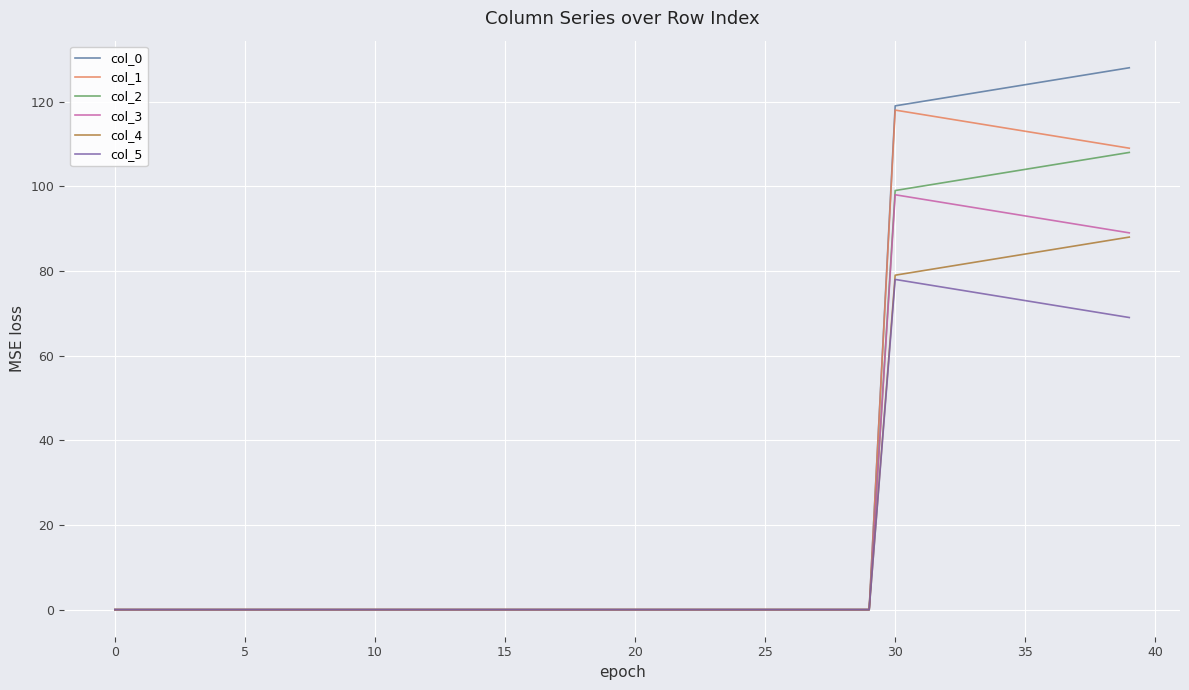

List the series in order of their peak value, lowest first.

col_5, col_4, col_3, col_2, col_1, col_0